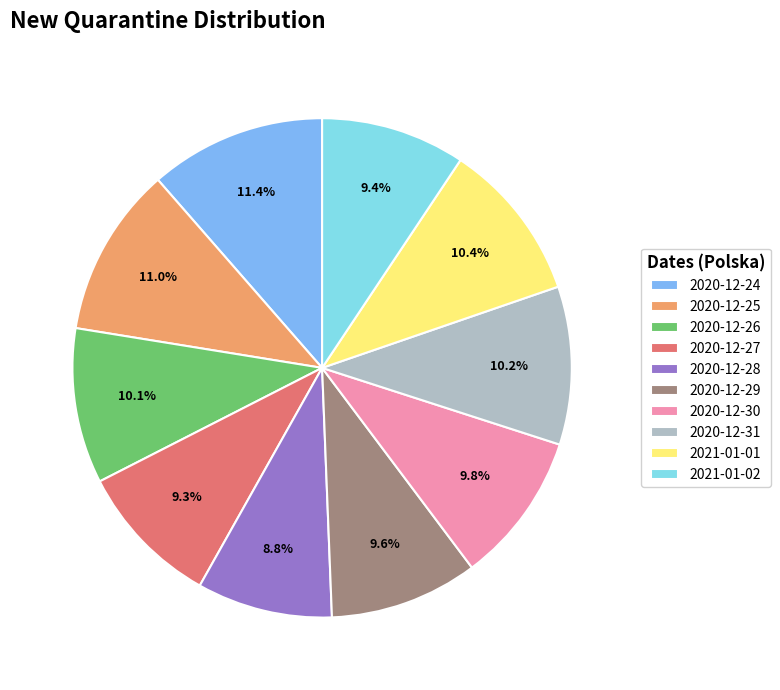

What is the smallest slice in the pie chart?

2020-12-28